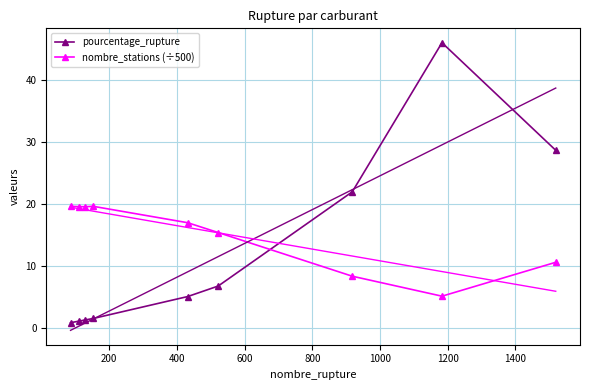

At how many categories does at least one series exceed 26?

2